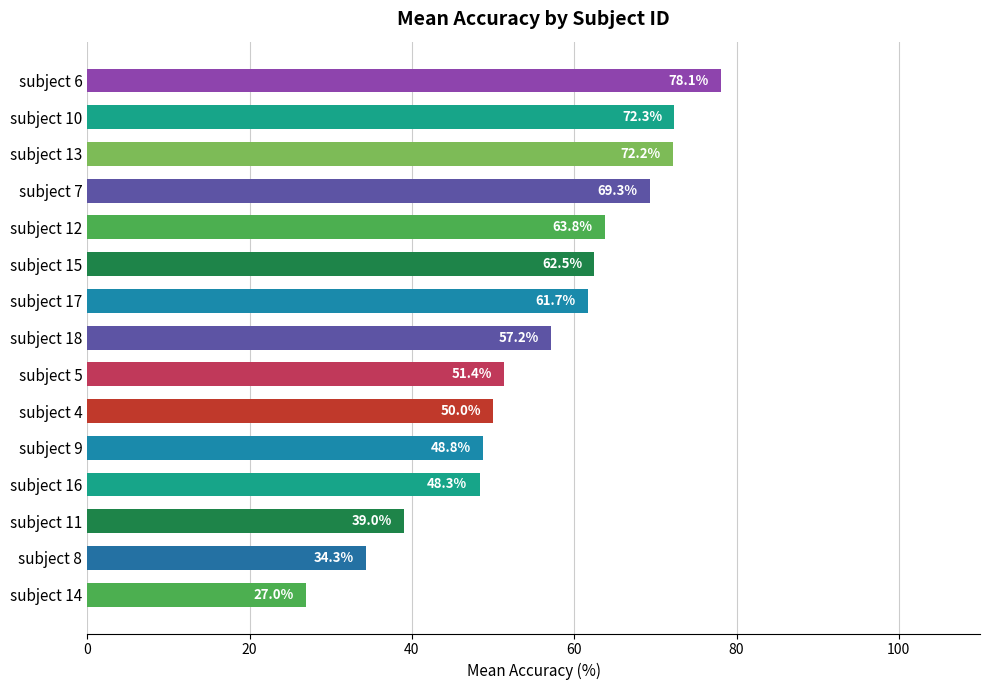

Reading bottom to top, transcribe all the data shown in this chart.

subject 14=27.0	subject 8=34.3	subject 11=39.0	subject 16=48.3	subject 9=48.8	subject 4=50.0	subject 5=51.4	subject 18=57.2	subject 17=61.7	subject 15=62.5	subject 12=63.8	subject 7=69.3	subject 13=72.2	subject 10=72.3	subject 6=78.1